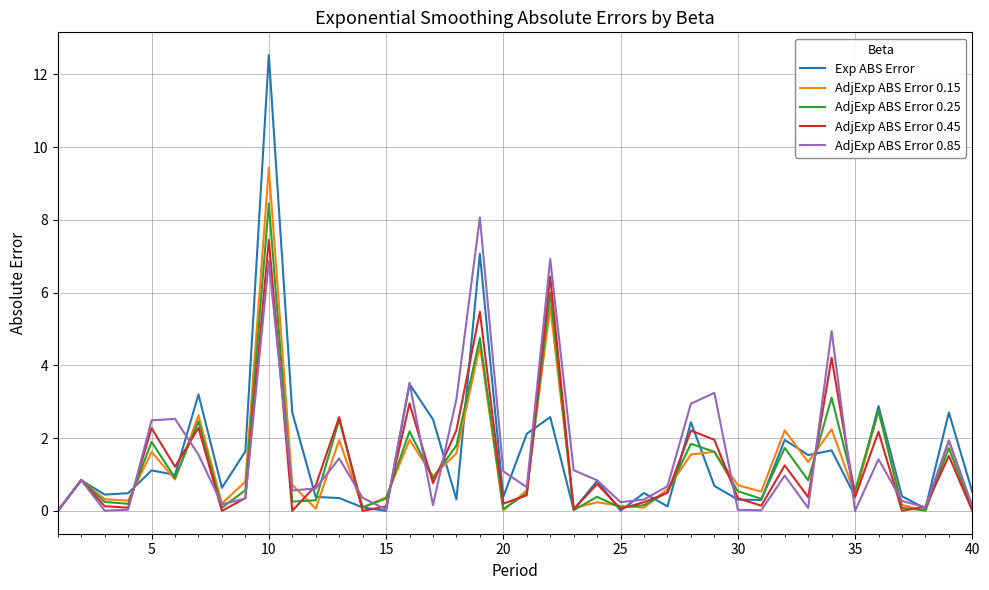

Which series has the largest range (max minus min)?

Exp ABS Error